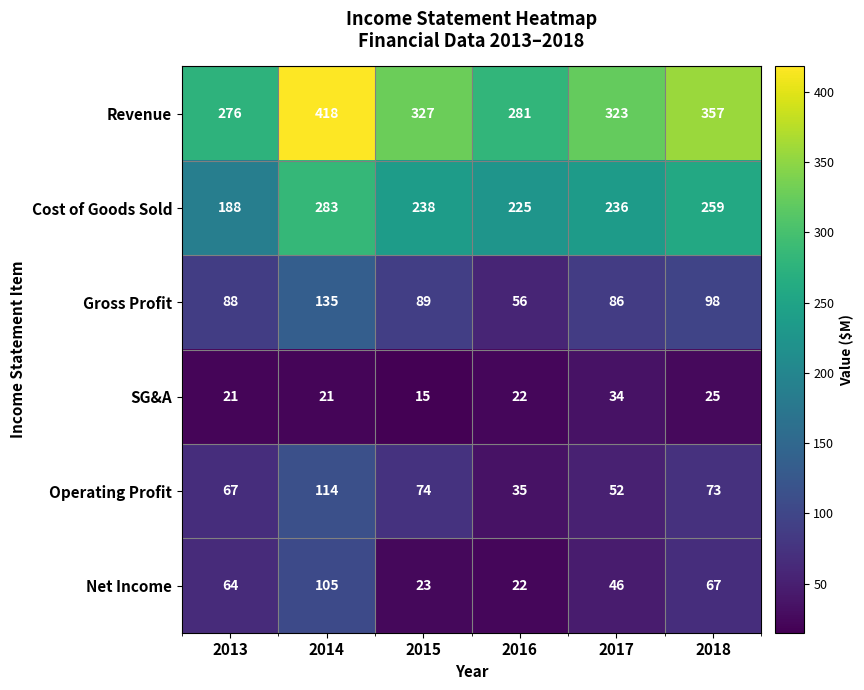

At which category is the sum across all series the highest?

2014